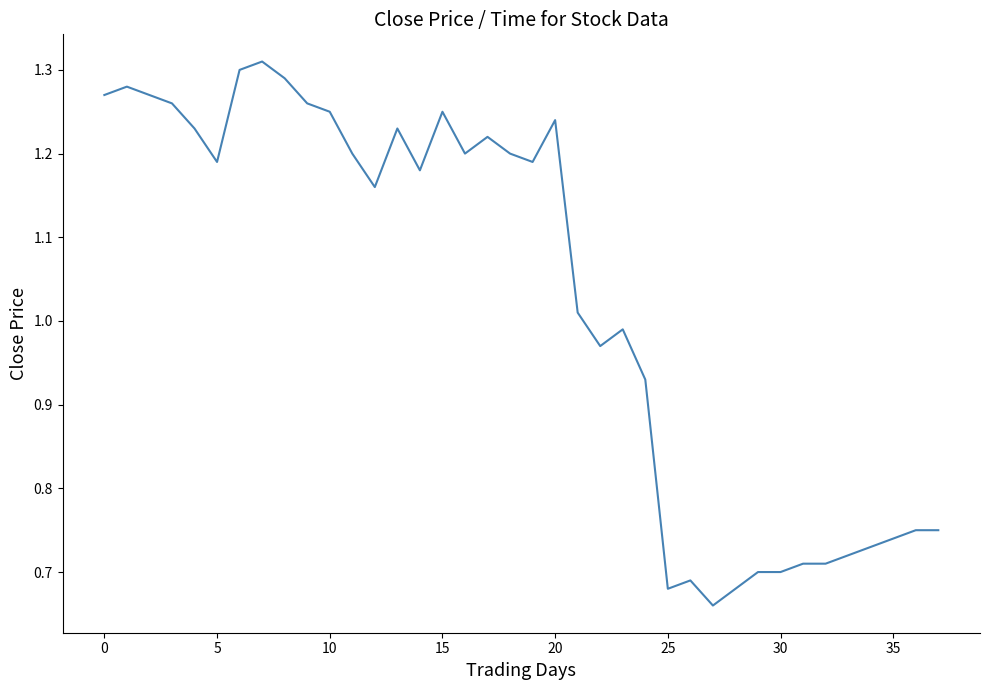

How many lines are shown in the chart?

1